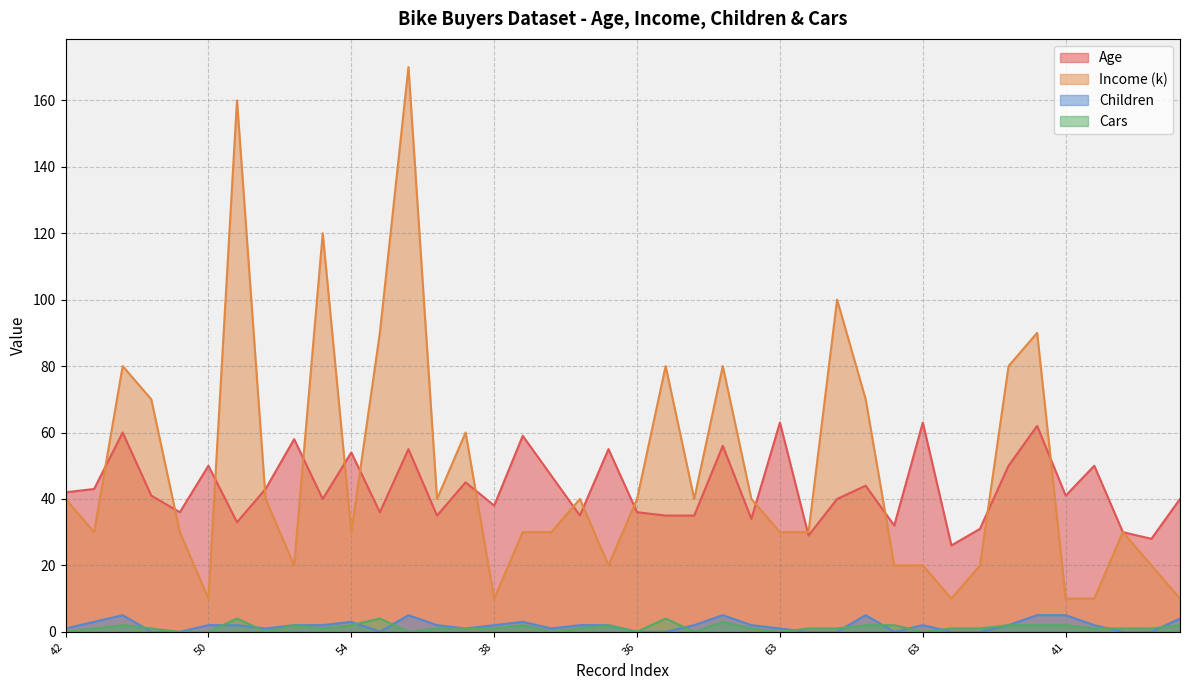

In Age, how many points are higher than both neighbors (excluding endpoints)?

14